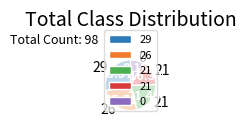

Count the number of slices in the pie.

5